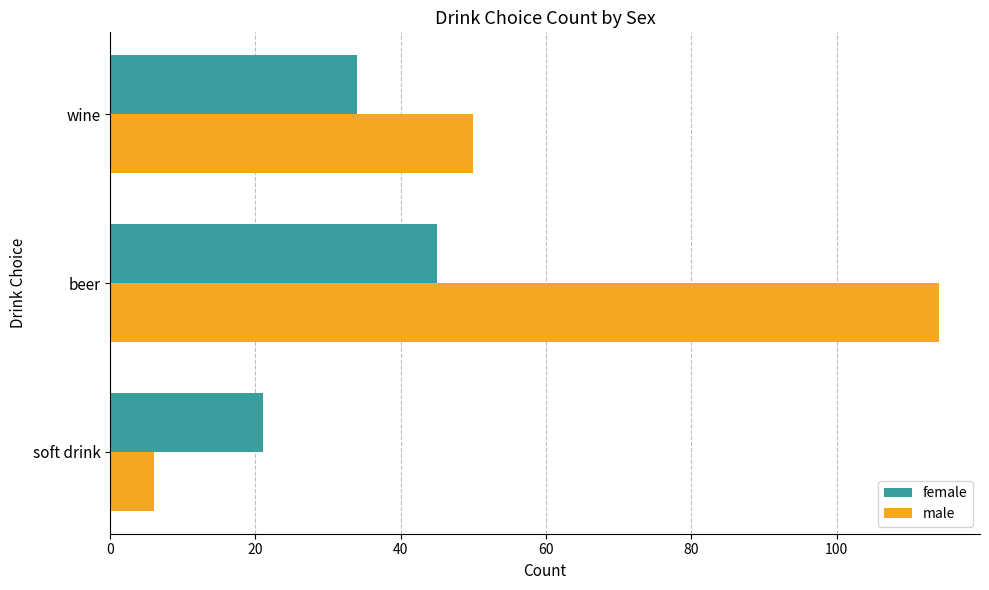

The value of female at soft drink is 29. True or false?

False